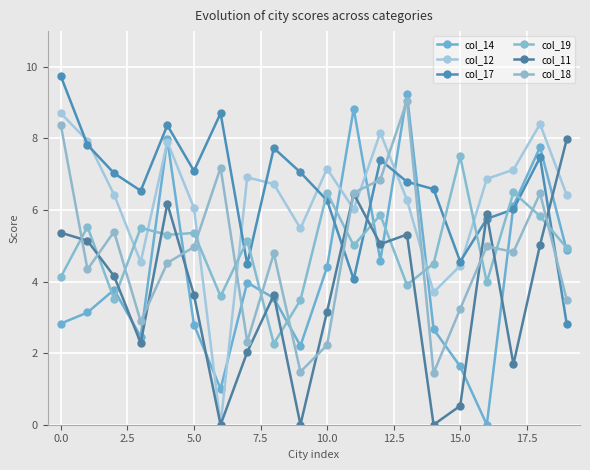

How many lines are shown in the chart?

6